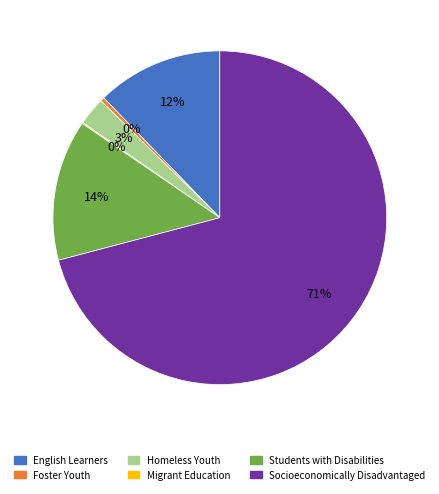

What is the ratio of the value at Students with Disabilities to the value at Socioeconomically Disadvantaged?

0.2